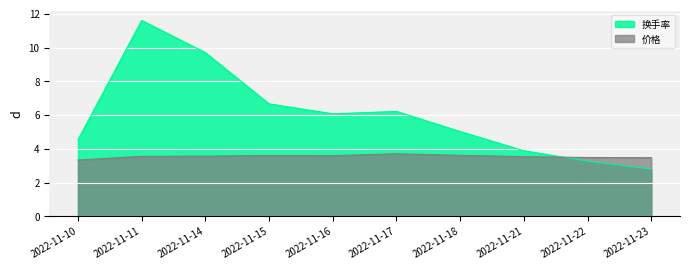

Where is the first local maximum for 换手率?

2022-11-11